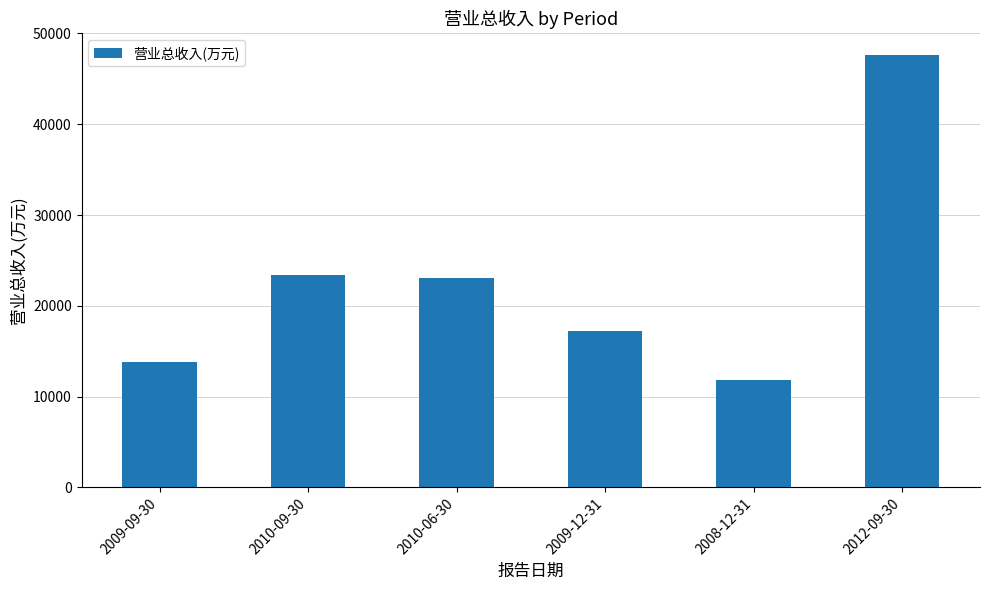

At which label does the data first exceed 23085?

2010-09-30